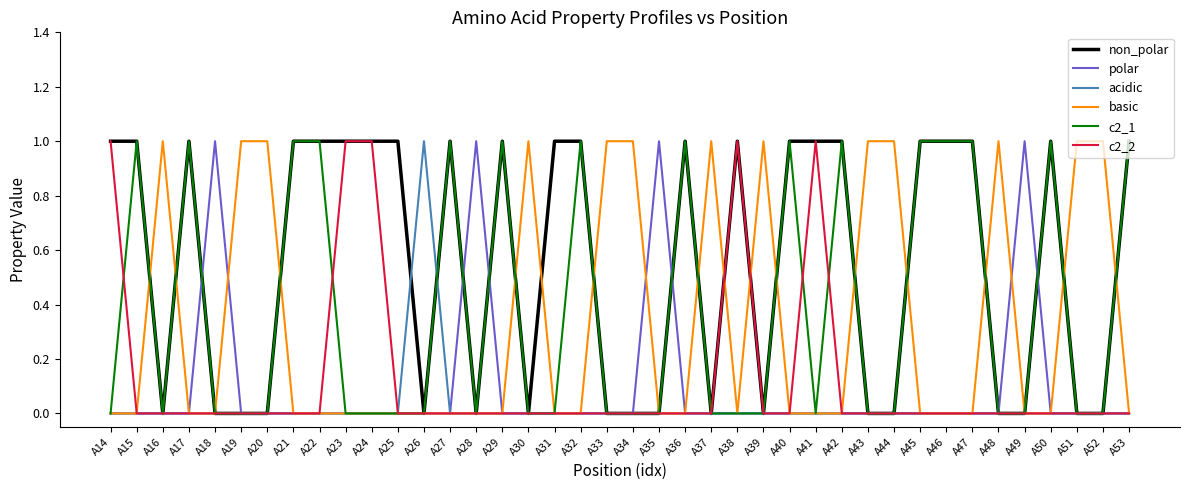

The value of basic at A41 is -1. True or false?

False